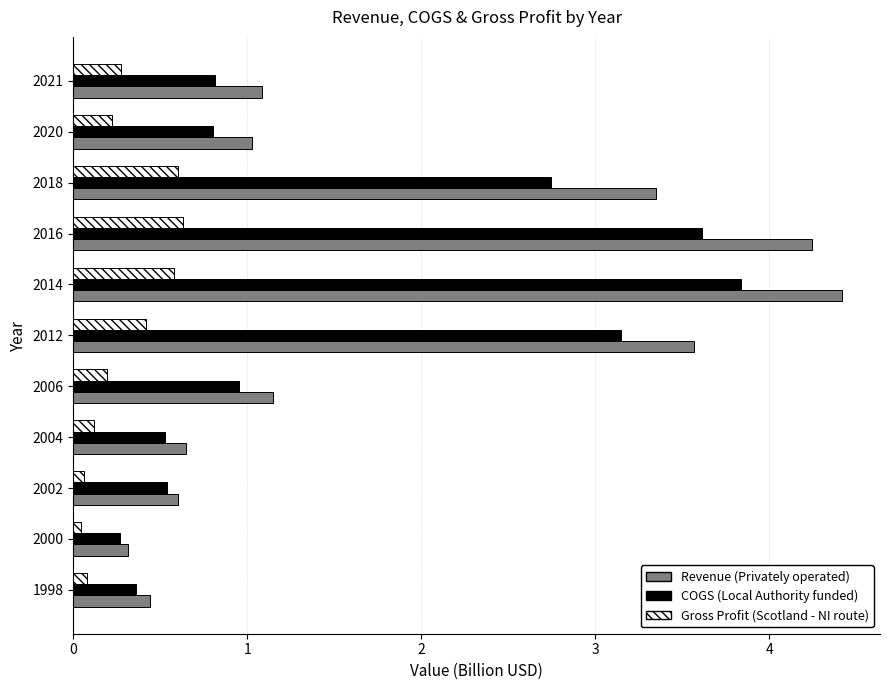

At which category is the sum across all series the highest?

2014